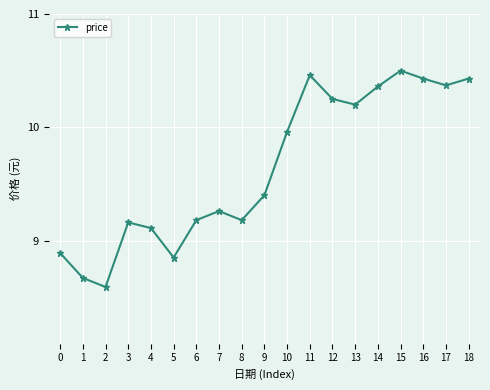

At which label does the data first exceed 9?

3